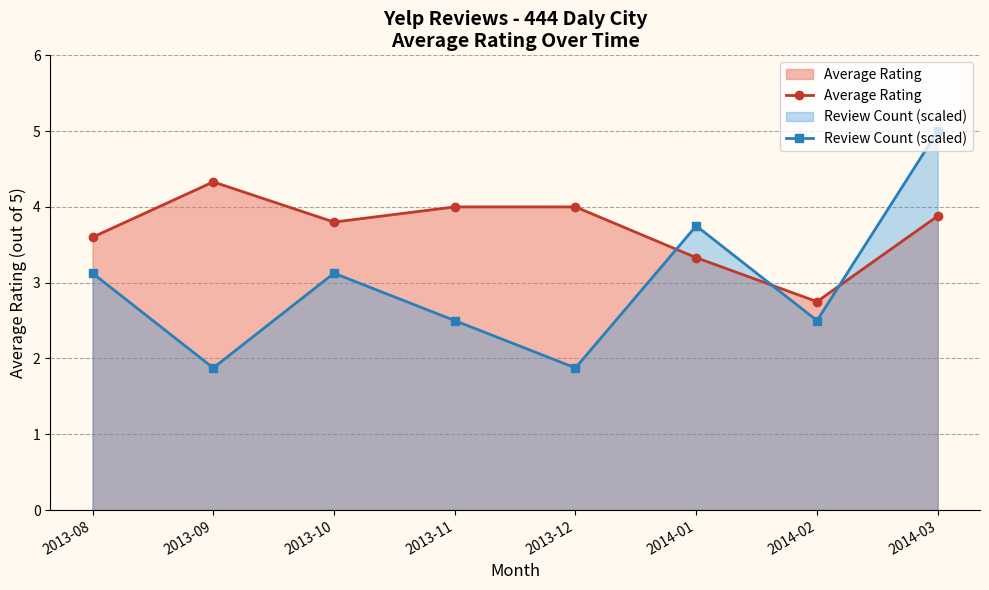

Between 2013-09 and 2014-01, which is larger?

2013-09